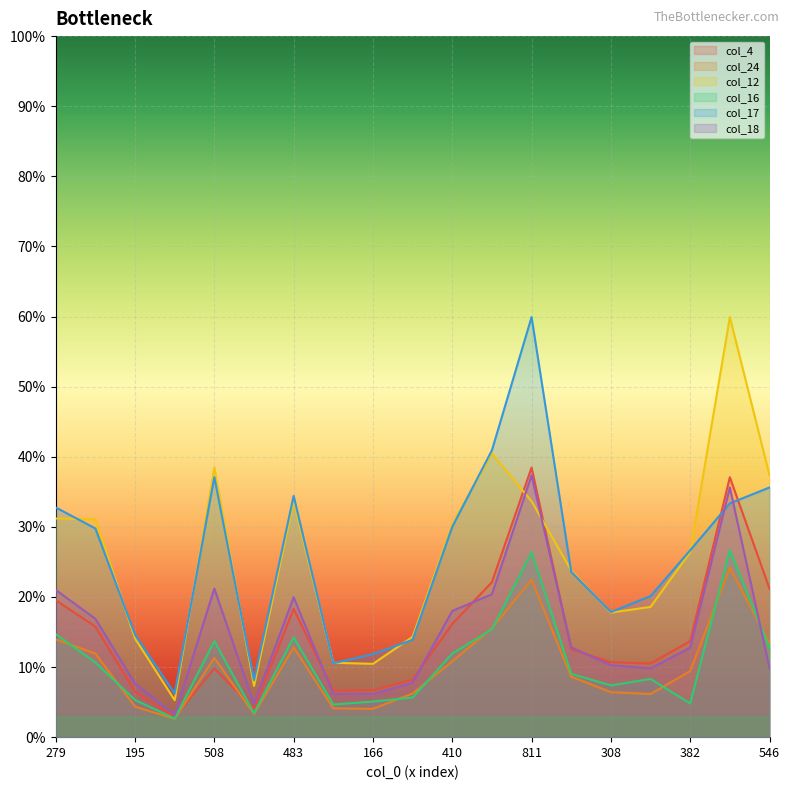

Where is the first local minimum for col_18?

76